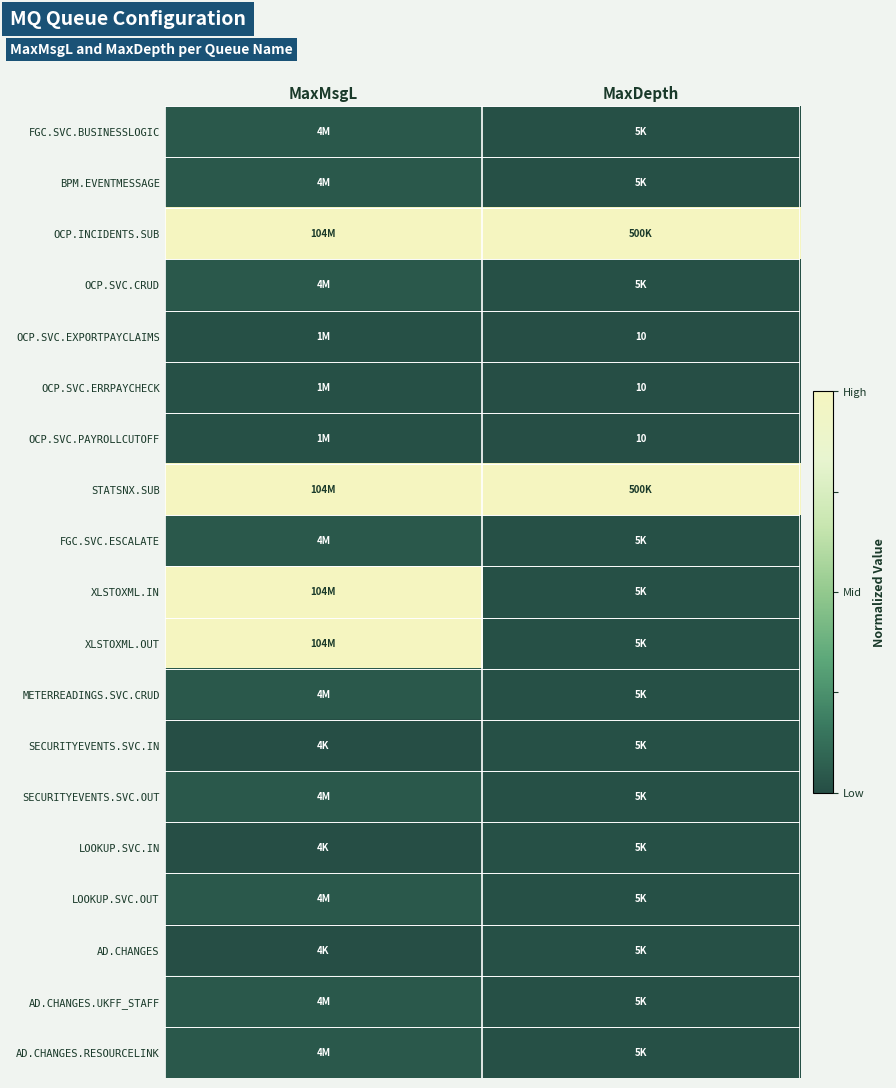

At which category is the sum across all series the highest?

MaxMsgL